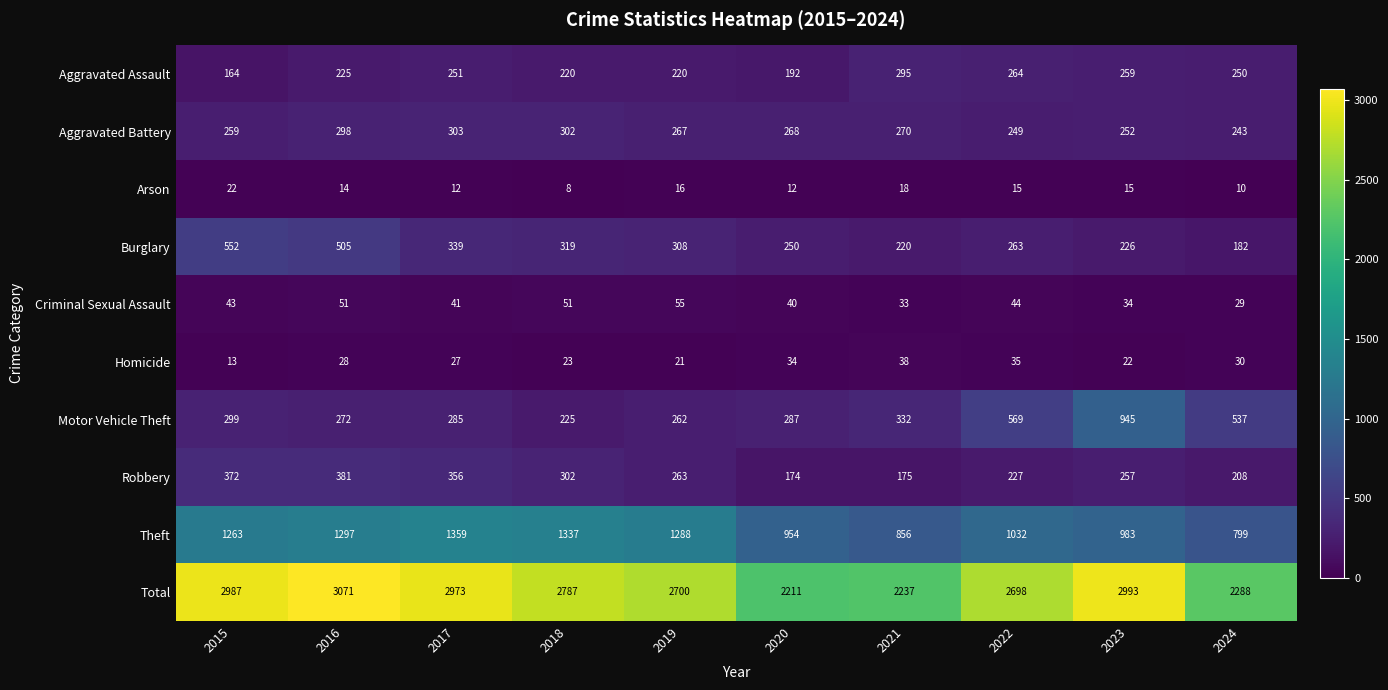

At how many categories does at least one series exceed 576?

10